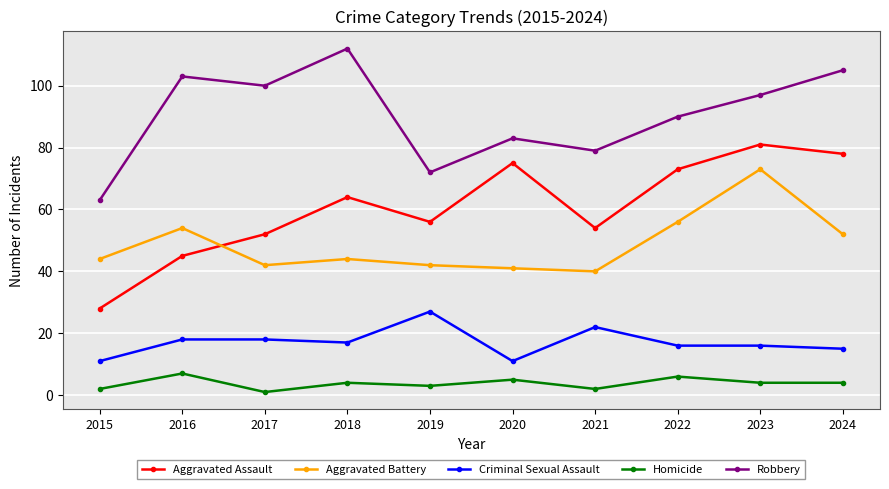

True or false: Aggravated Battery and Criminal Sexual Assault intersect in this chart.

False